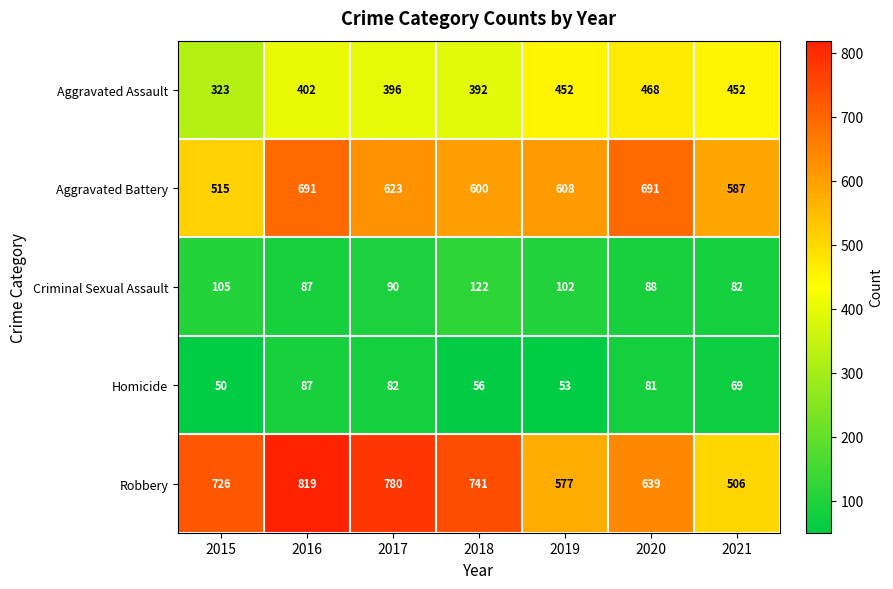

Is it true that Criminal Sexual Assault equals 159 at 2019?

False